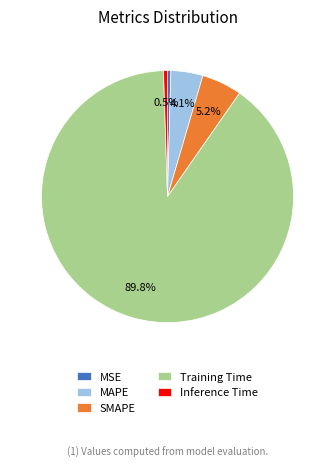

Is it true that MSE is 0% of the pie?

True